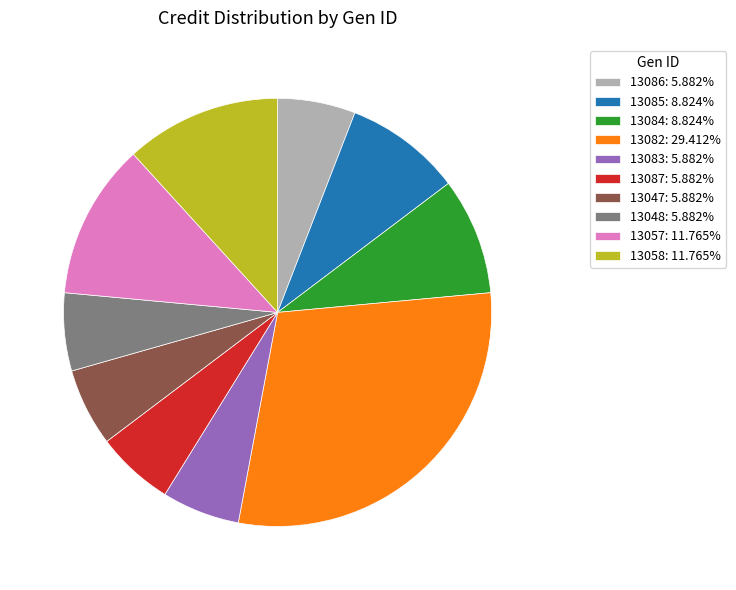

Is the sum of 13047: 5.882% and 13057: 11.765% greater than half?

No